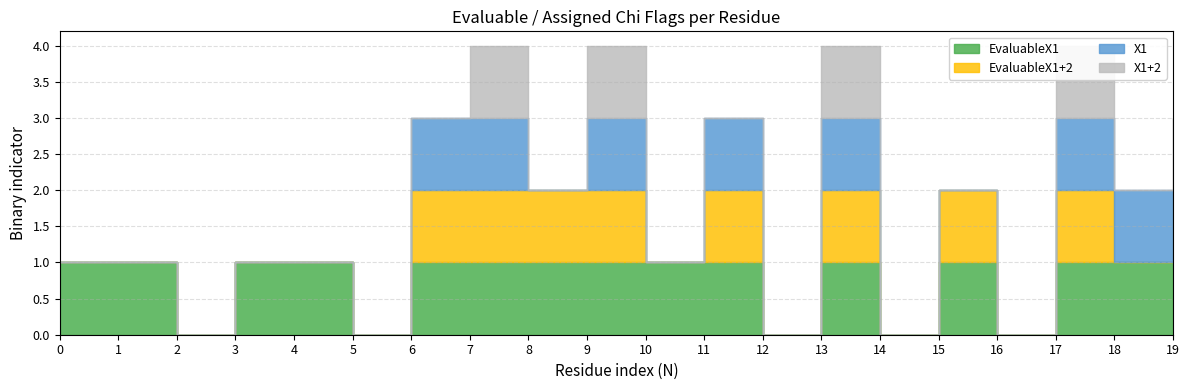

What is the total value across all series at 9?

4